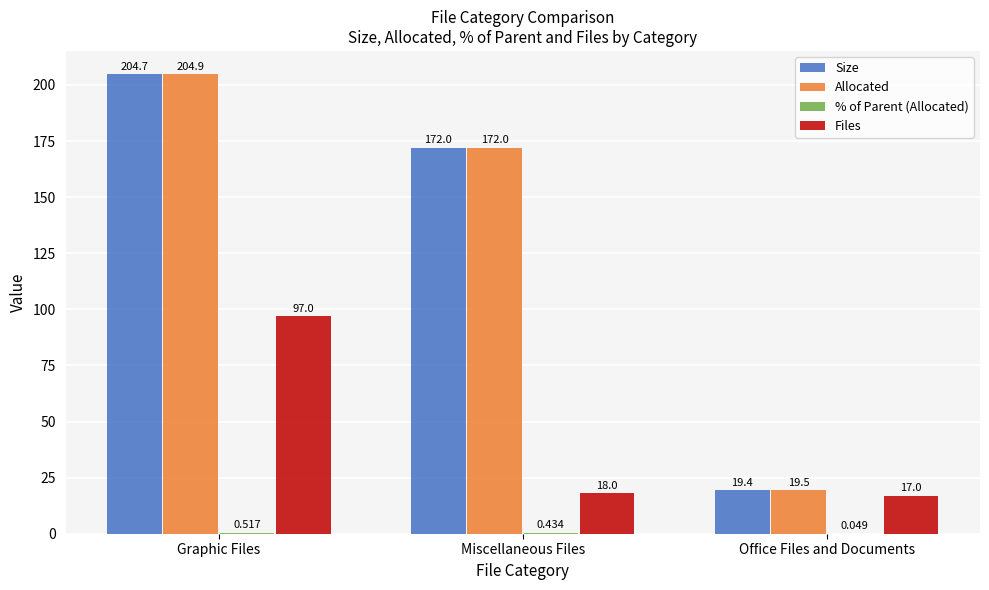

At which category does the chart reach its peak across all series?

Graphic Files